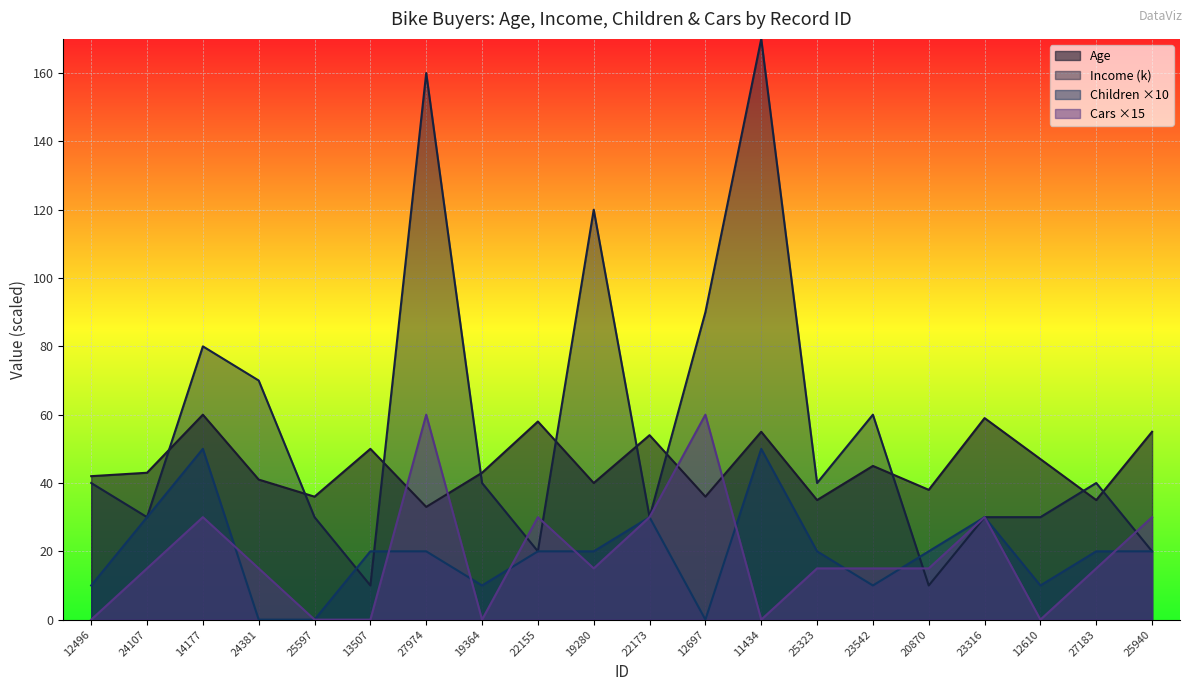

Which category has the lowest value in the Age series?

27974